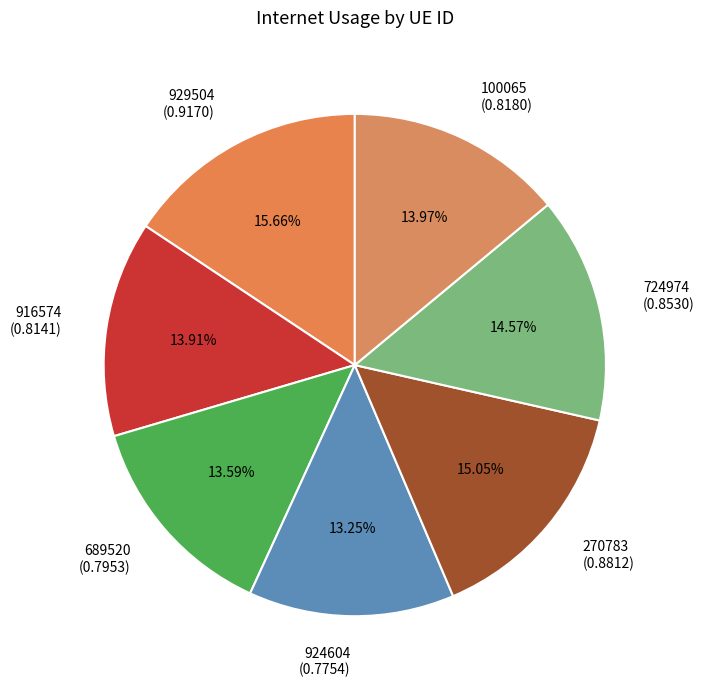

How many slices are in this pie chart?

7